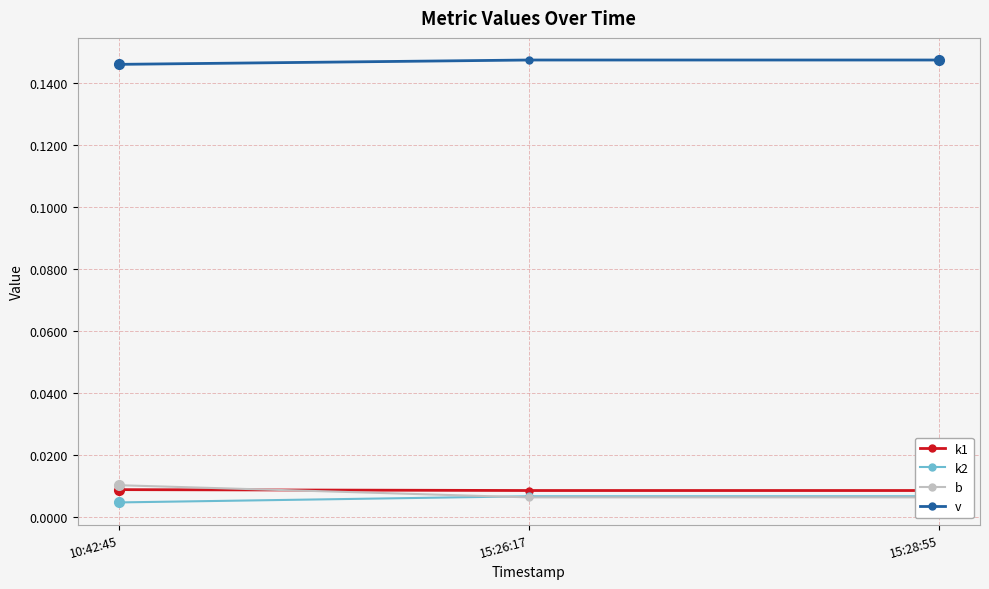

The k1 series shows 0.0 at 15:28:55. True or false?

False